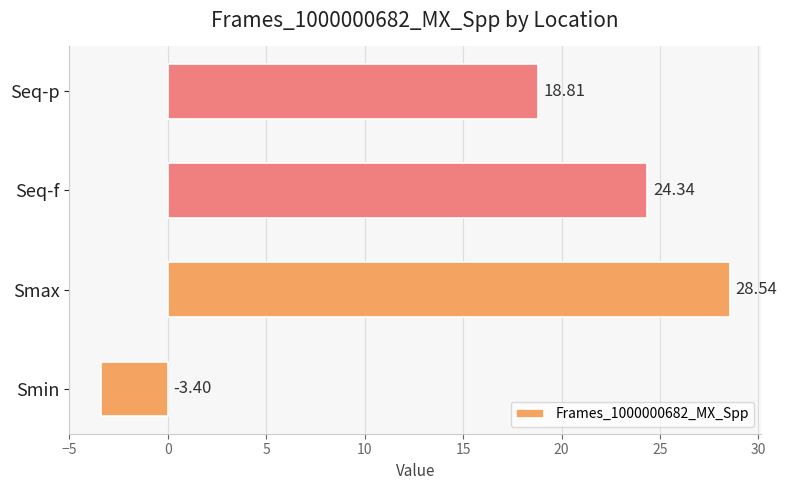

What is the sum of the values at Smax and Smin?

25.1